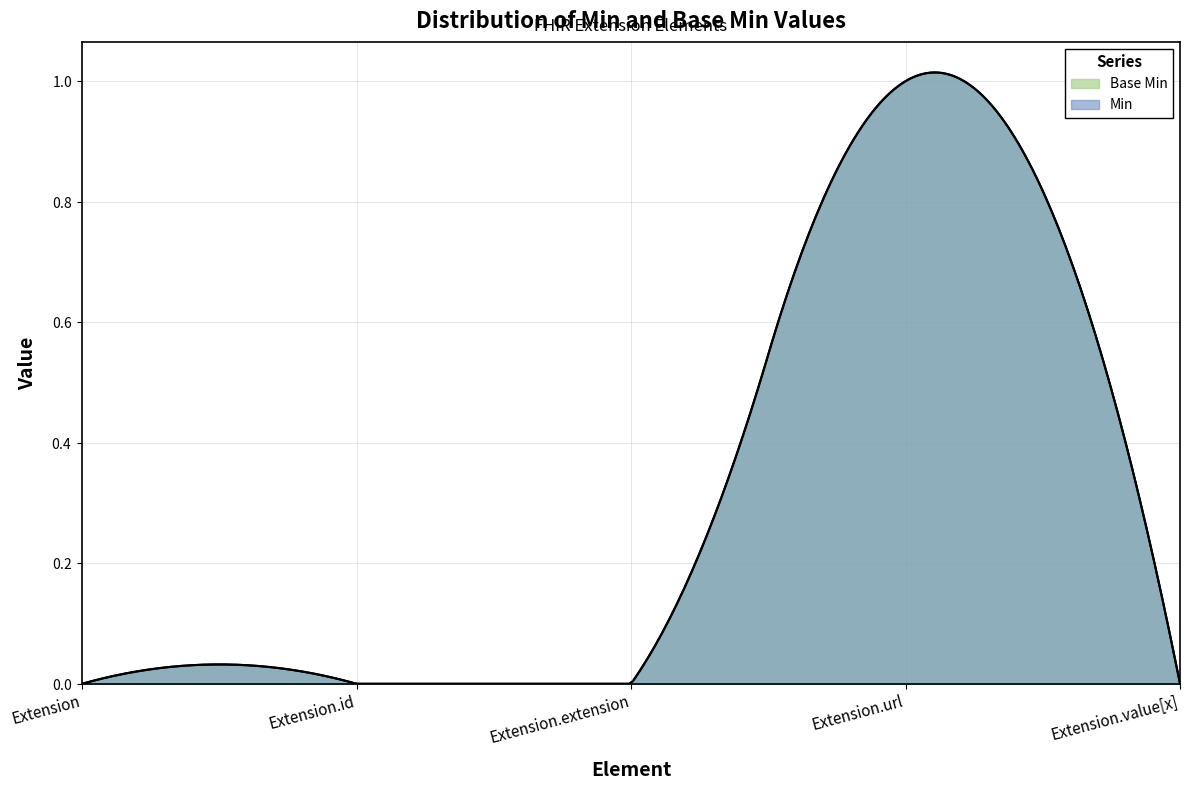

Where is Min nearest to the value 0?

Extension